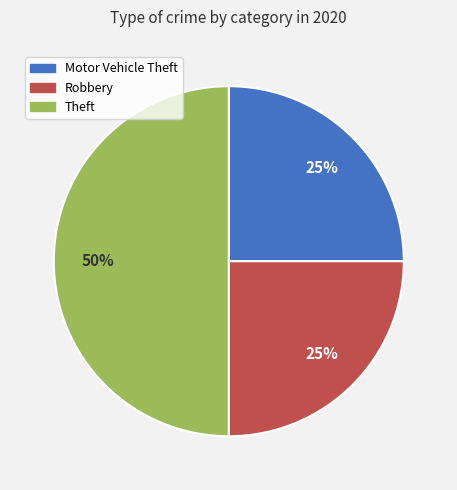

How many slices are in this pie chart?

3